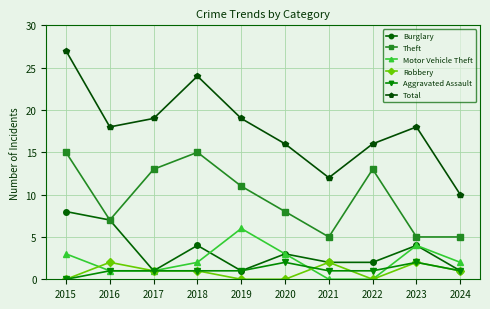

Reading left to right, extract all data points from this chart.

Burglary: 8	7	1	4	1	3	2	2	4	1
Theft: 15	7	13	15	11	8	5	13	5	5
Motor Vehicle Theft: 3	1	1	2	6	3	0	0	4	2
Robbery: 0	2	1	1	0	0	2	0	2	1
Aggravated Assault: 0	1	1	1	1	2	1	1	2	1
Total: 27	18	19	24	19	16	12	16	18	10